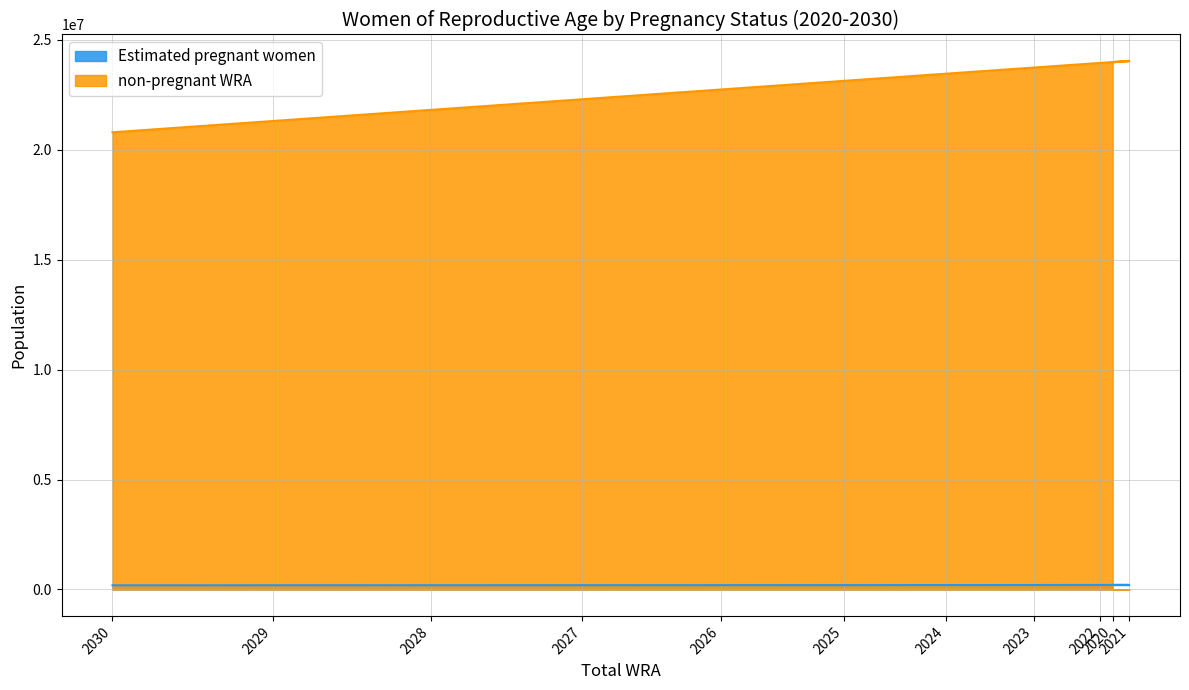

List the labels in order of Estimated pregnant women value, smallest first.

2030, 2029, 2028, 2027, 2026, 2025, 2024, 2023, 2022, 2021, 2020